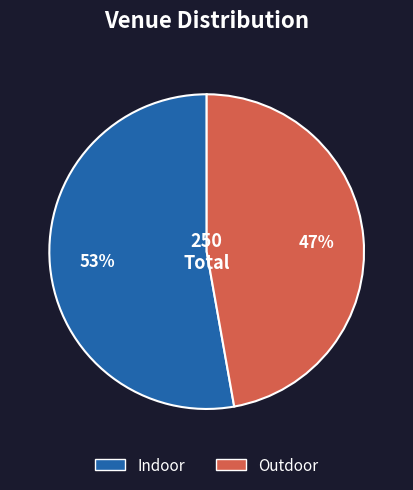

How many segments does this pie chart have?

2